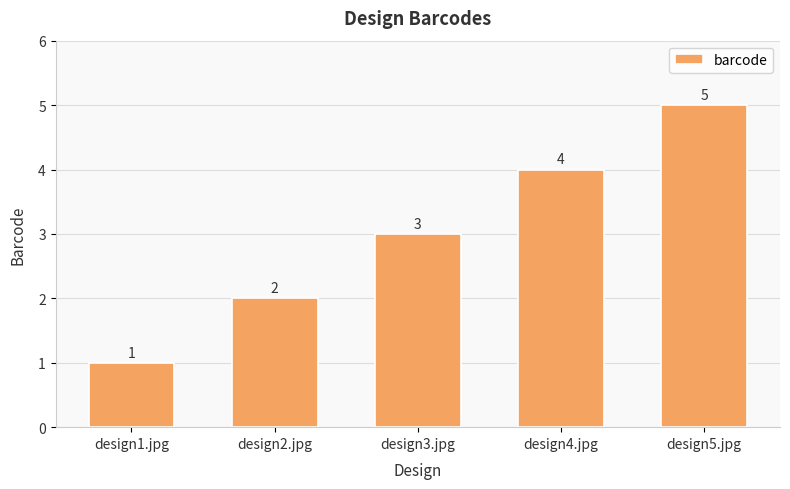

What is the greatest value displayed?

5